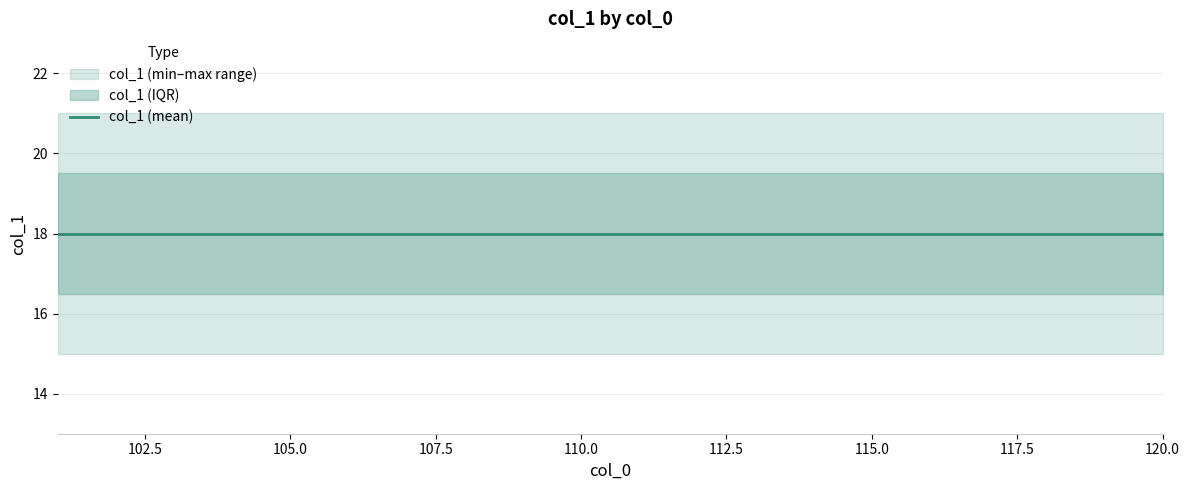

At which category does the chart reach its peak across all series?

101